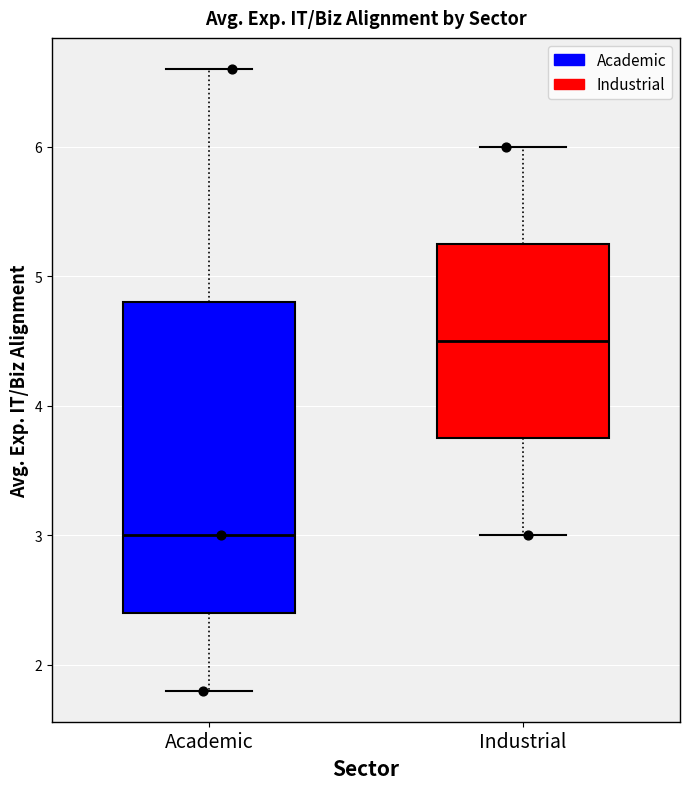

Reading left to right, read every box against the y-axis: the position of its median line, the range the box covers, and the ends of its whiskers. The values are not printed on the chart, so give them approximately, as read against the axis.

Academic: median 3.0, box 2.4 to 4.8, whiskers 1.8 to 6.6
Industrial: median 4.5, box 3.8 to 5.3, whiskers 3.0 to 6.0